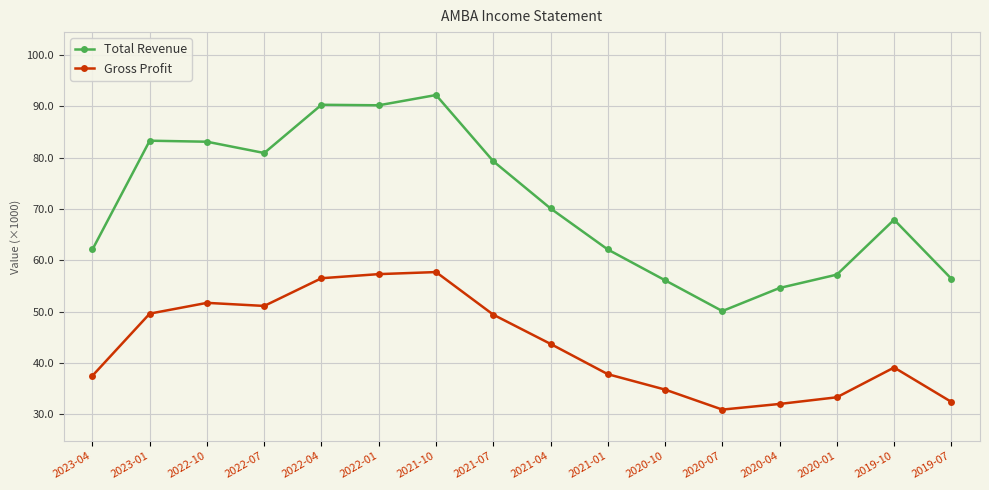

Where is the first local maximum for Gross Profit?

2022-10